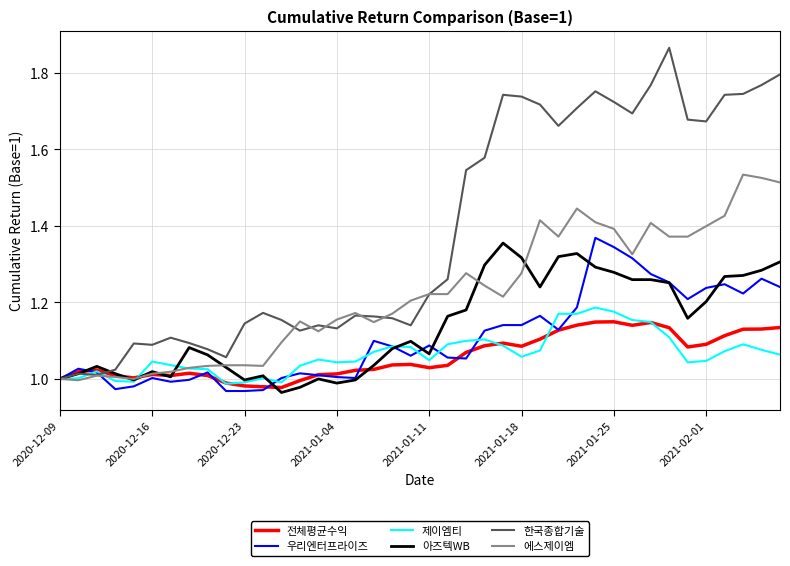

Which series has the largest total across all categories?

한국종합기술